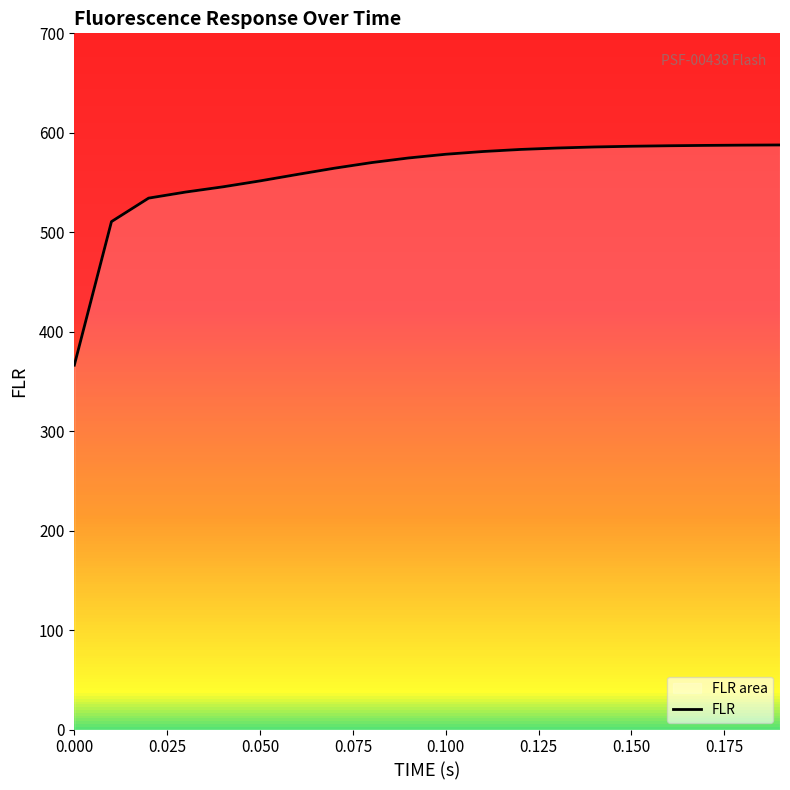

What is the highest value of the FLR series?

587.8